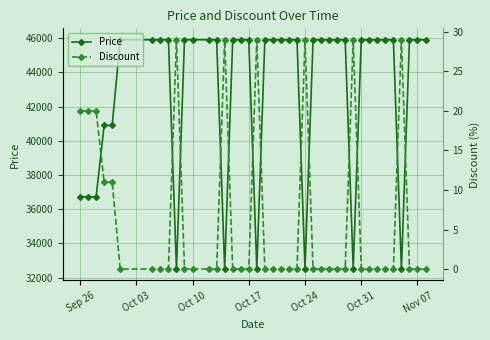

The value of Price at Oct 24 is 32500. True or false?

True